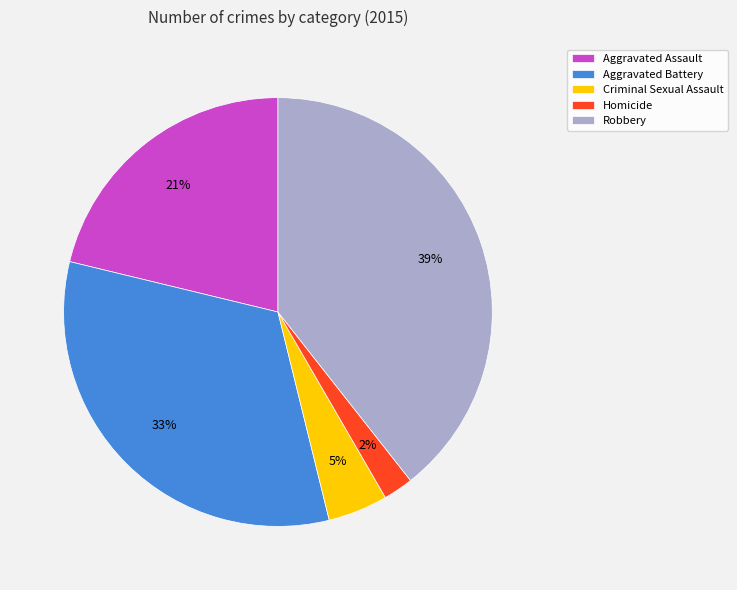

To the nearest percent, what is the average slice percentage?

20%